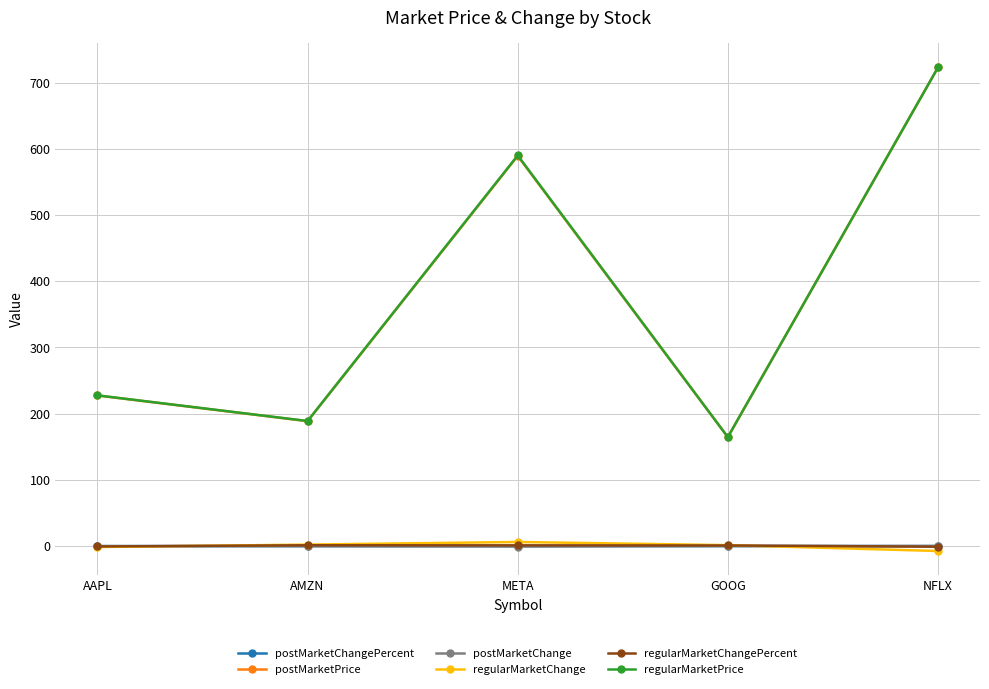

What value does the postMarketChangePercent series have at AMZN?

-0.1